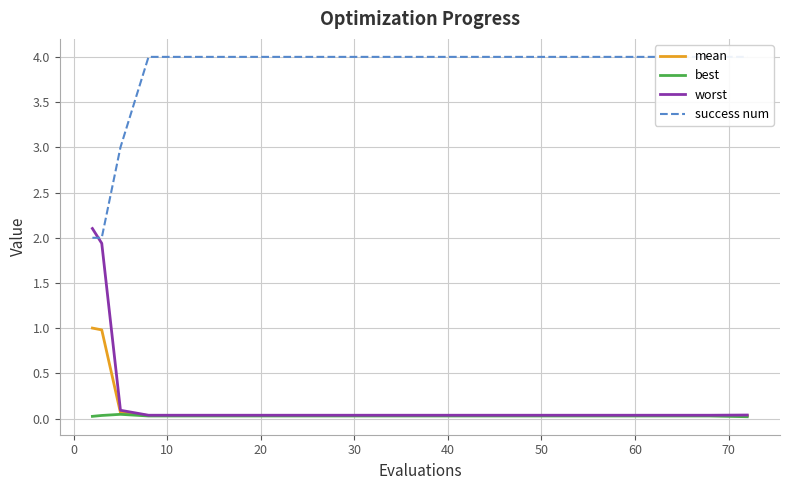

Is it true that mean equals 0.0 at 60?

True